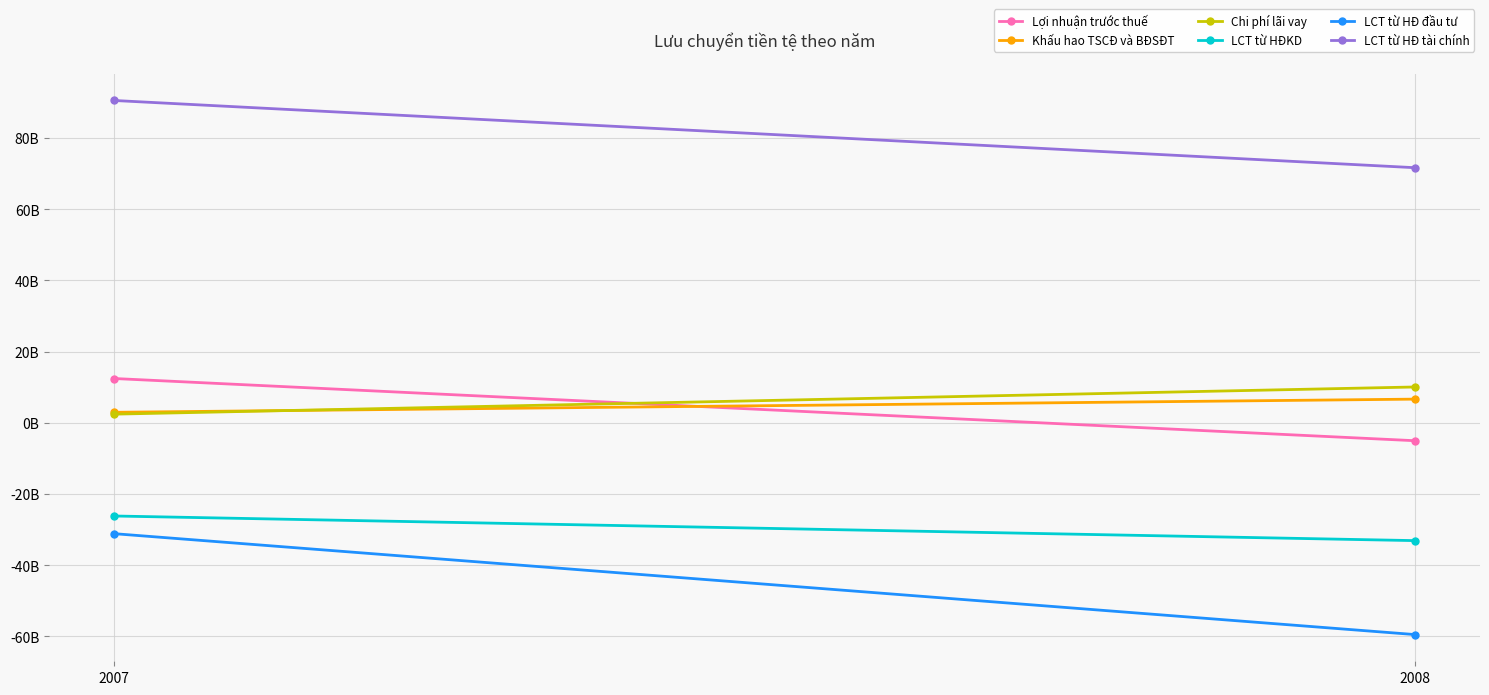

What is the difference between the maximum and minimum values in the Khấu hao TSCĐ và BĐSĐT series?

3700465039